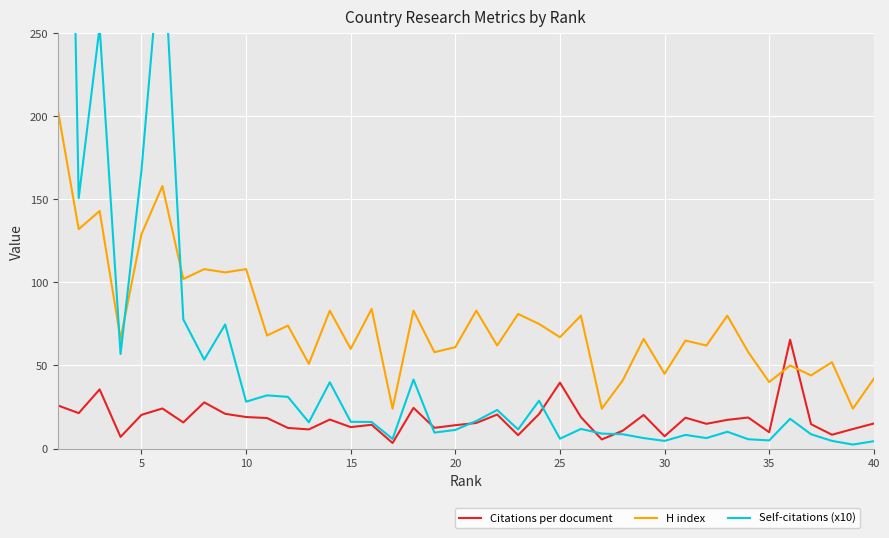

What is the average value of the Citations per document series?

18.0